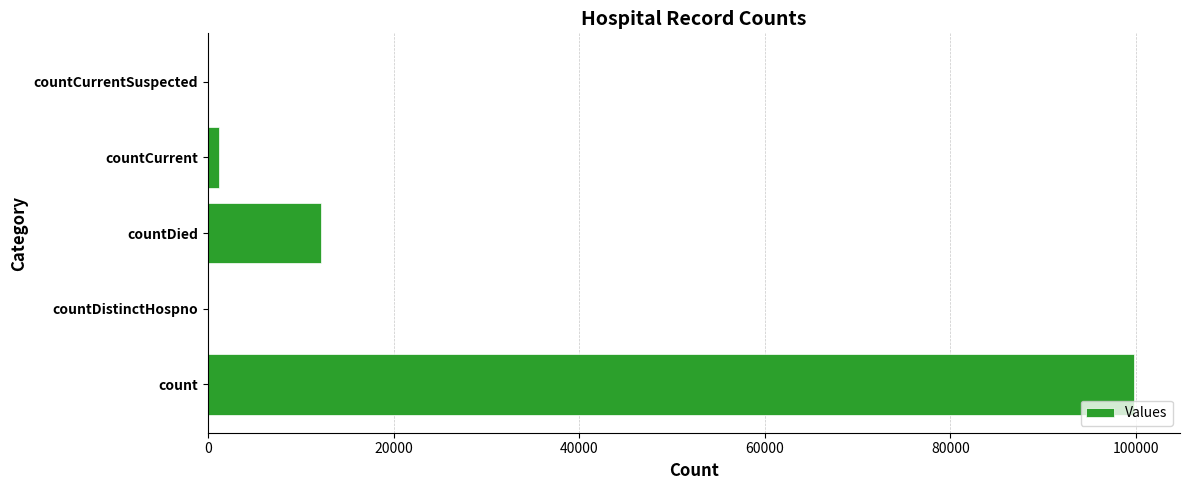

Reading bottom to top, list all the values displayed in this chart.

count=99743	countDistinctHospno=0	countDied=12186	countCurrent=1227	countCurrentSuspected=0